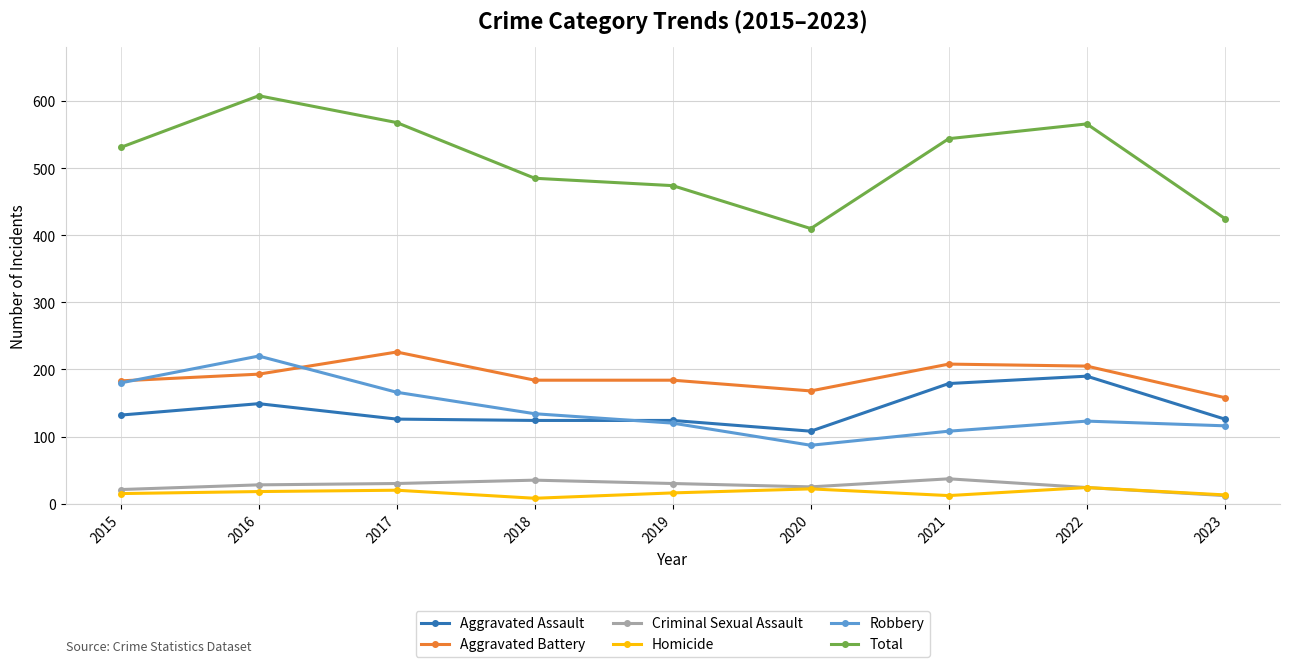

Does the chart display data point markers on the line(s)?

Yes